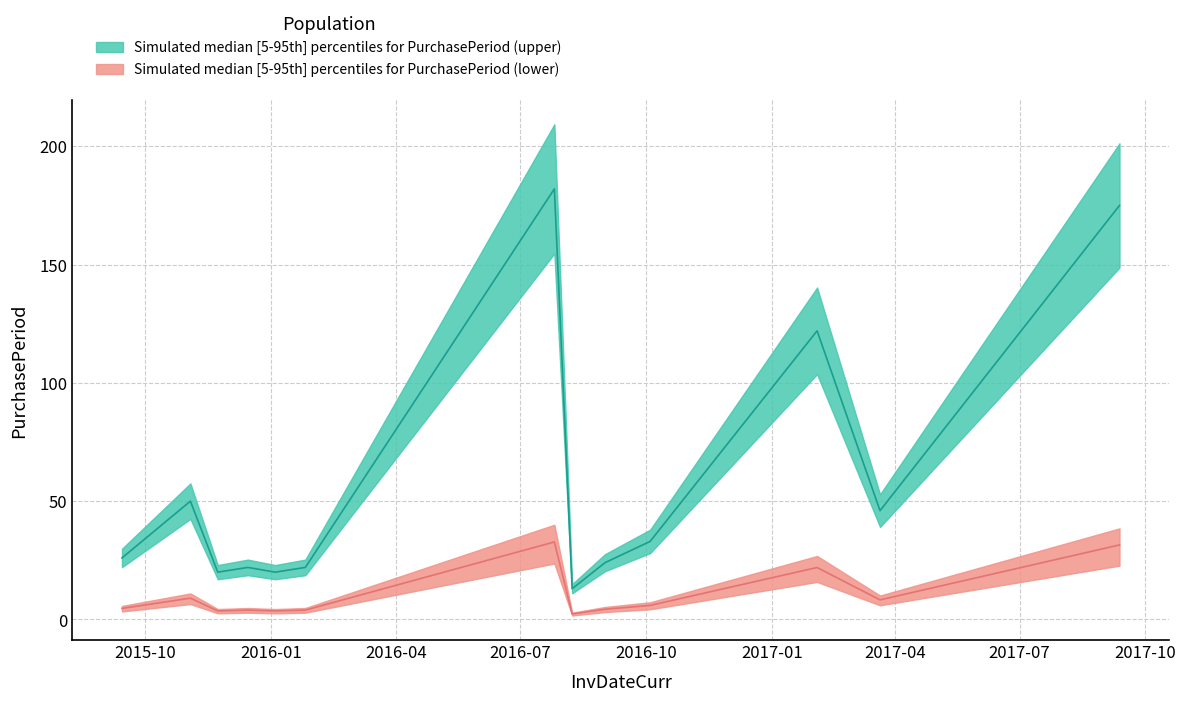

True or false: the data has more than 1 interior local peaks.

True